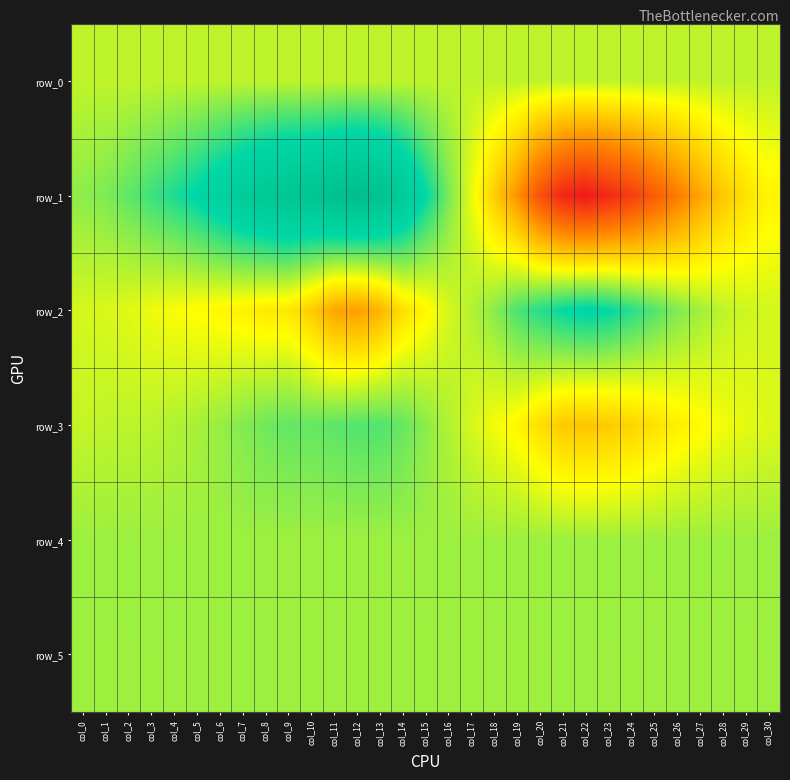

At which category does the chart reach its minimum across all series?

col_22